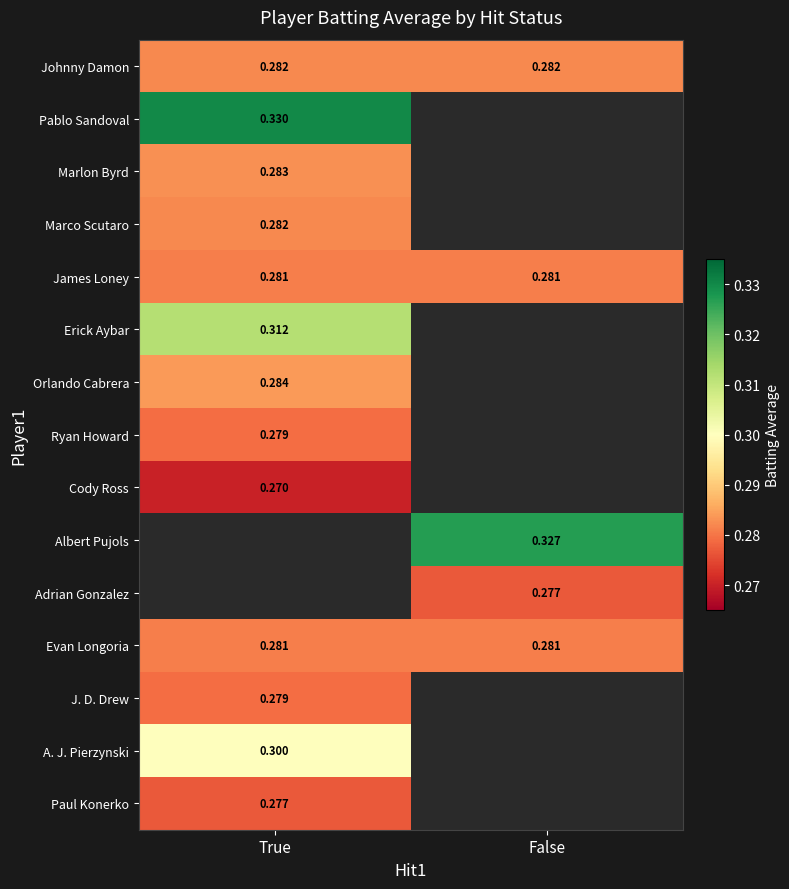

Is the value of Johnny Damon at True greater than the value of Marlon Byrd at True?

No